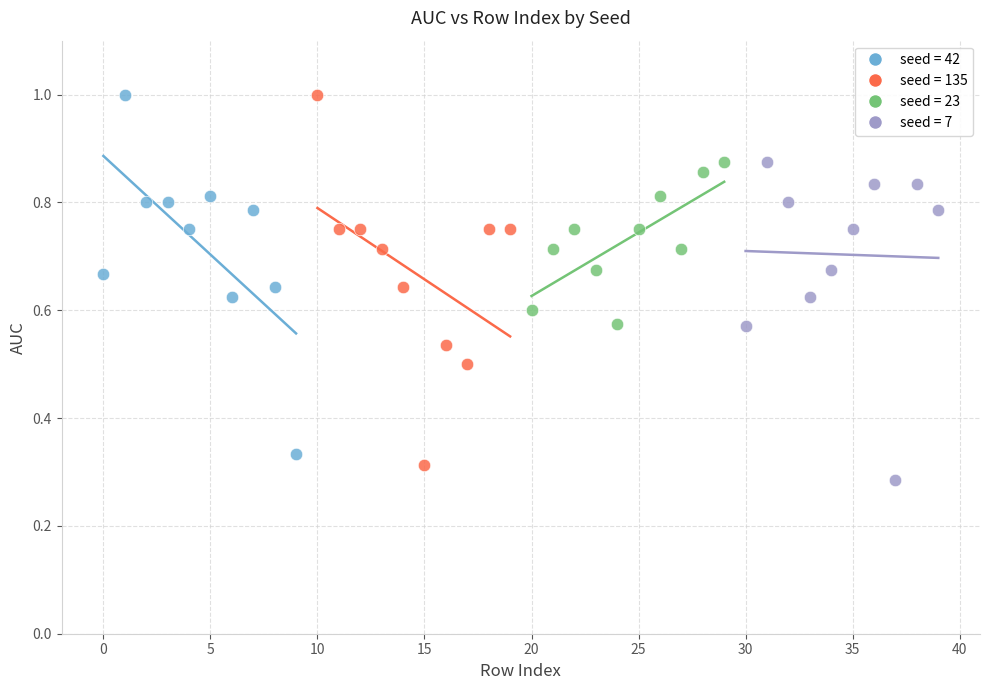

What are all the series names shown in the legend?

seed = 42, seed = 135, seed = 23, seed = 7